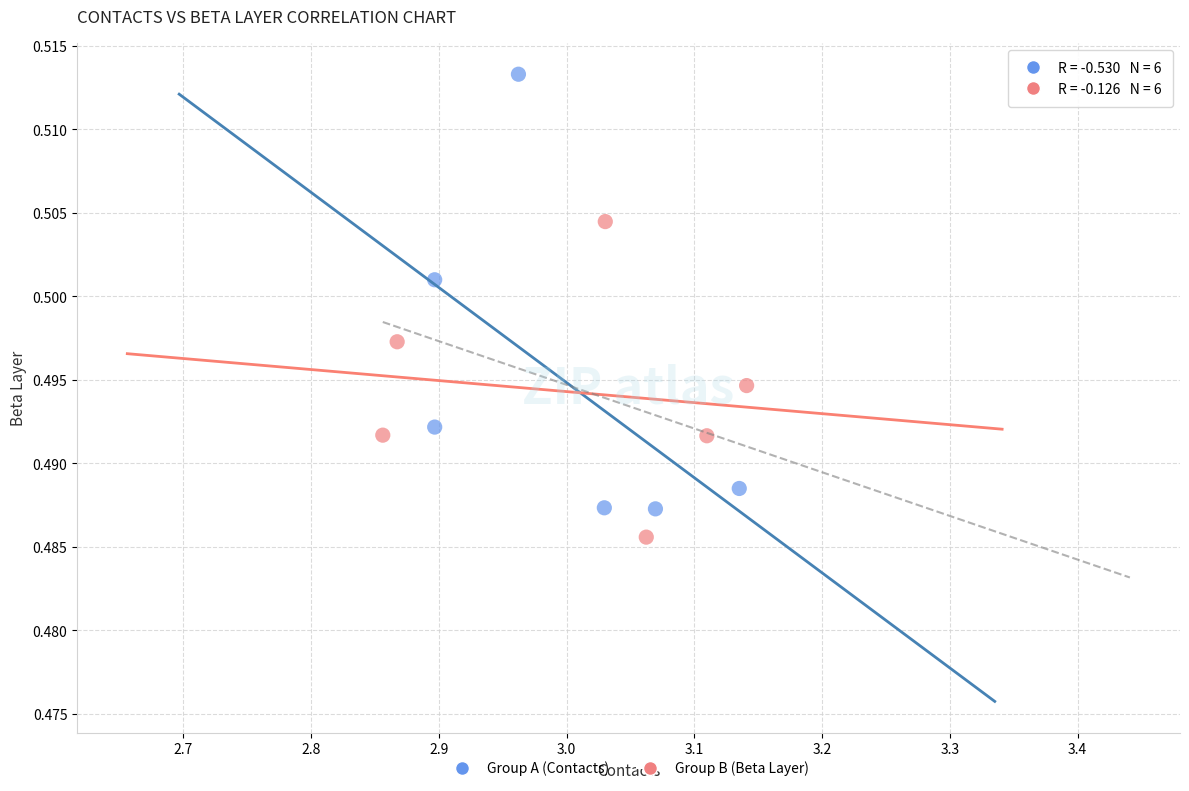

Which series has the largest Y range (max minus min)?

Group A (Contacts)